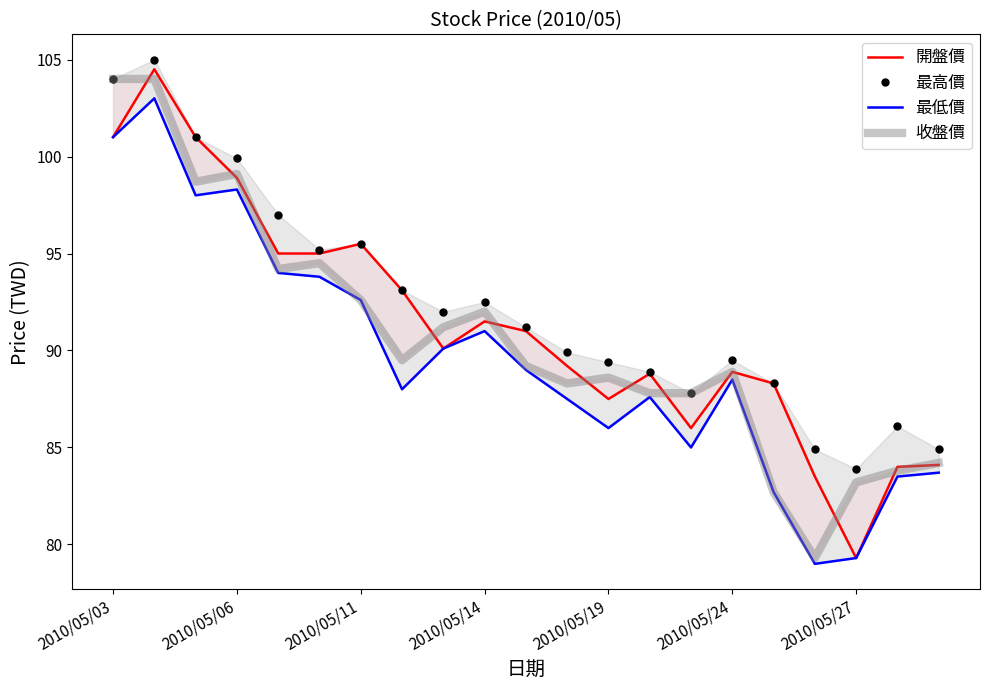

True or false: 最低價 has more than 2 interior local peaks.

True